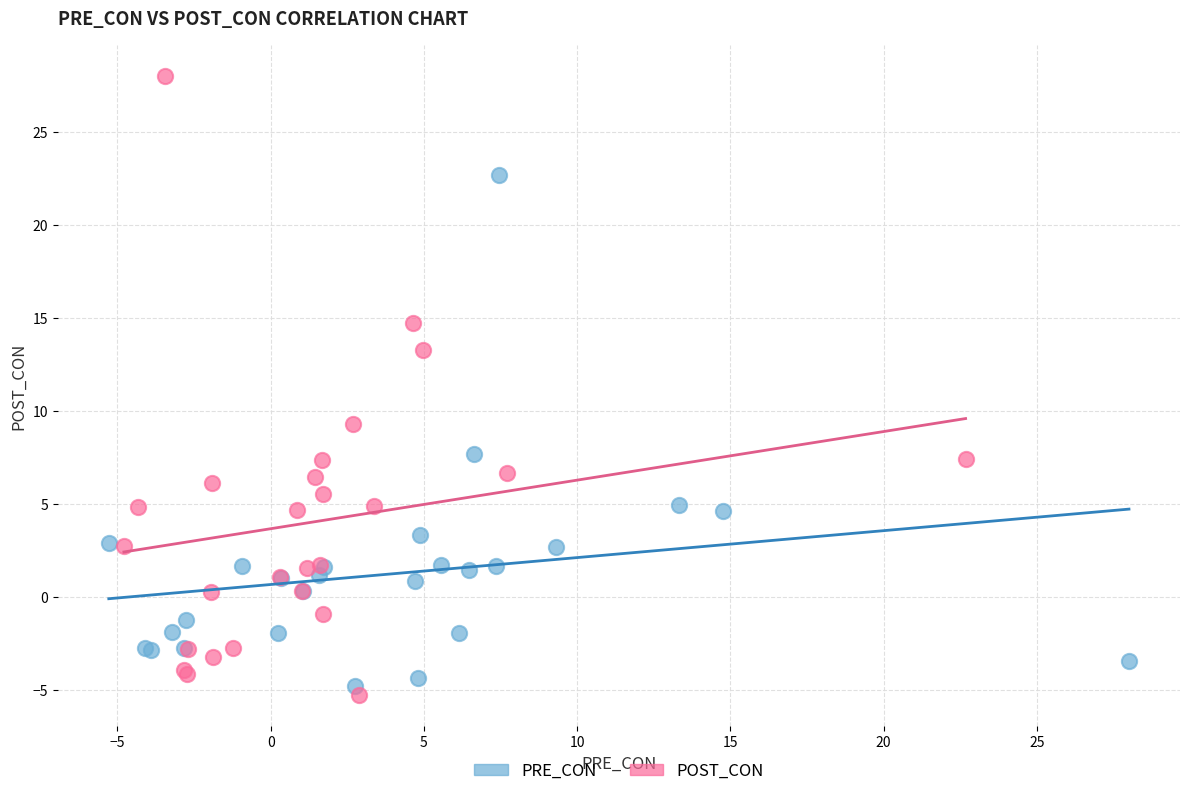

What are all the series names shown in the legend?

PRE_CON, POST_CON